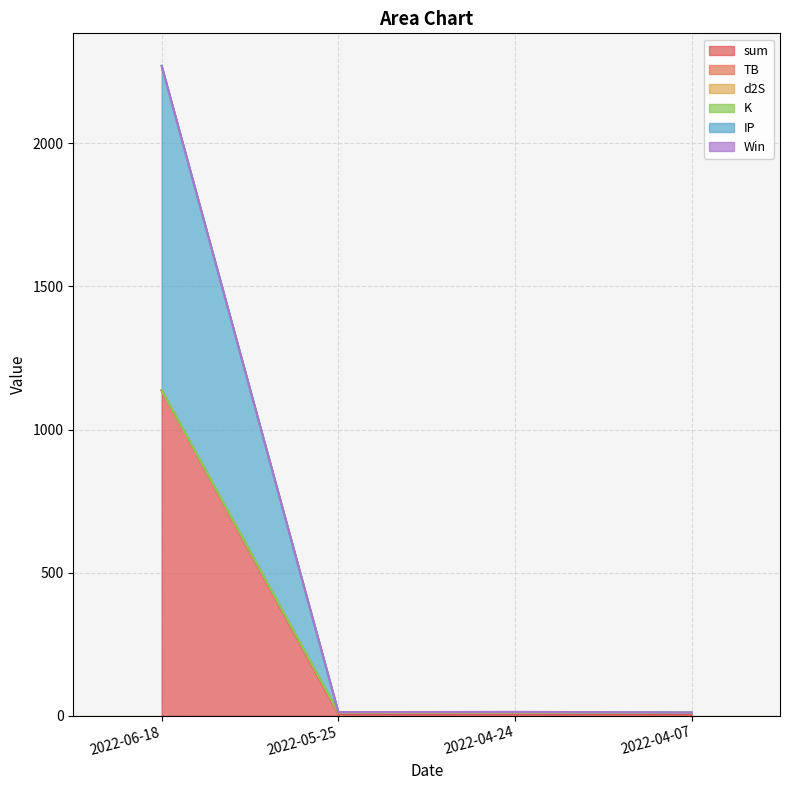

At how many categories does at least one series exceed 958?

1